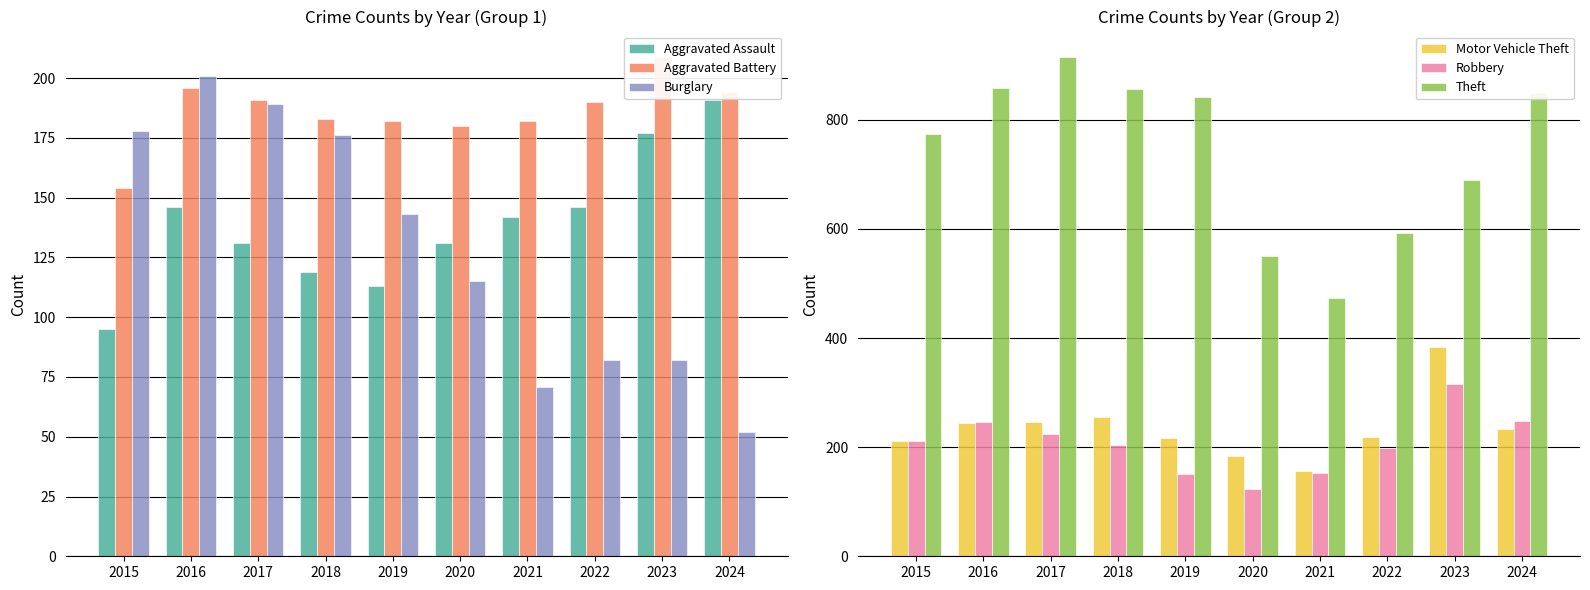

What is the difference between the maximum and minimum values in the Motor Vehicle Theft series?

228